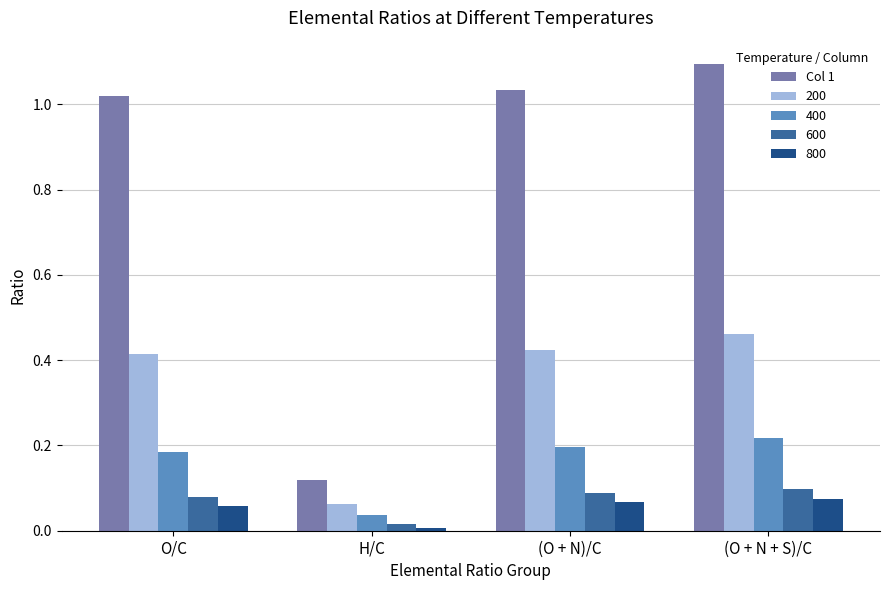

What position from the right is (O + N + S)/C?

1